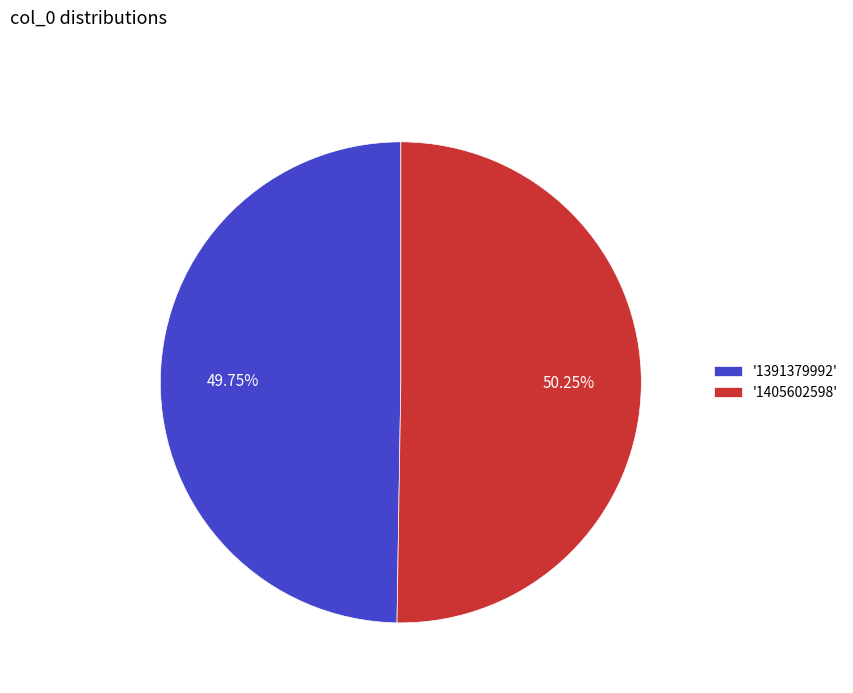

Is there any slice that represents more than half of the pie?

Yes